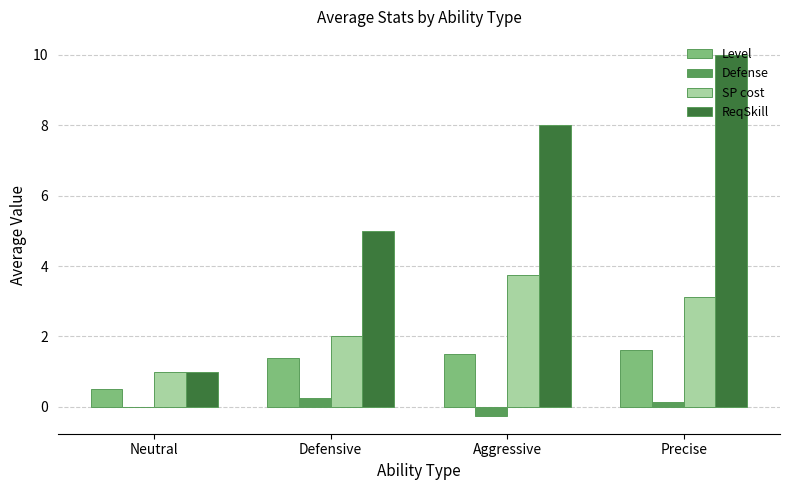

What is the sum of all Level values?

5.0